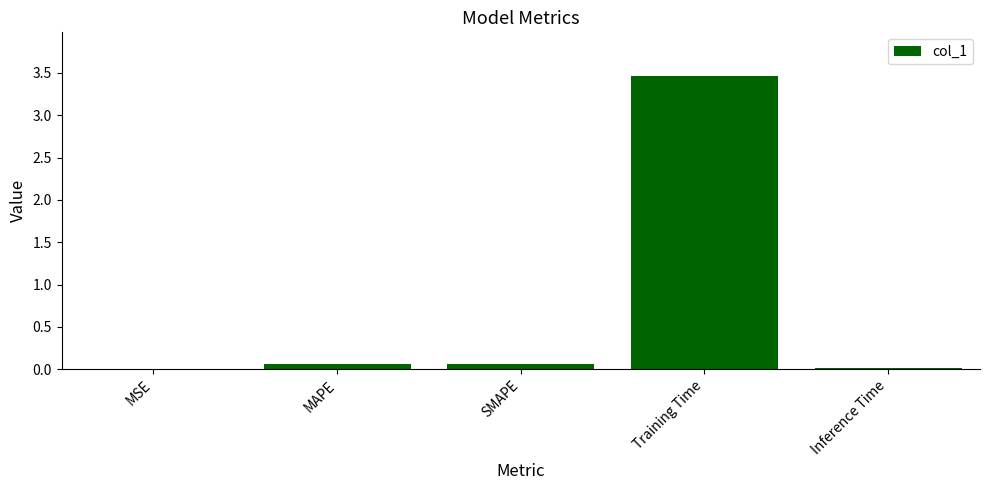

Does the chart contain stacked bars?

No